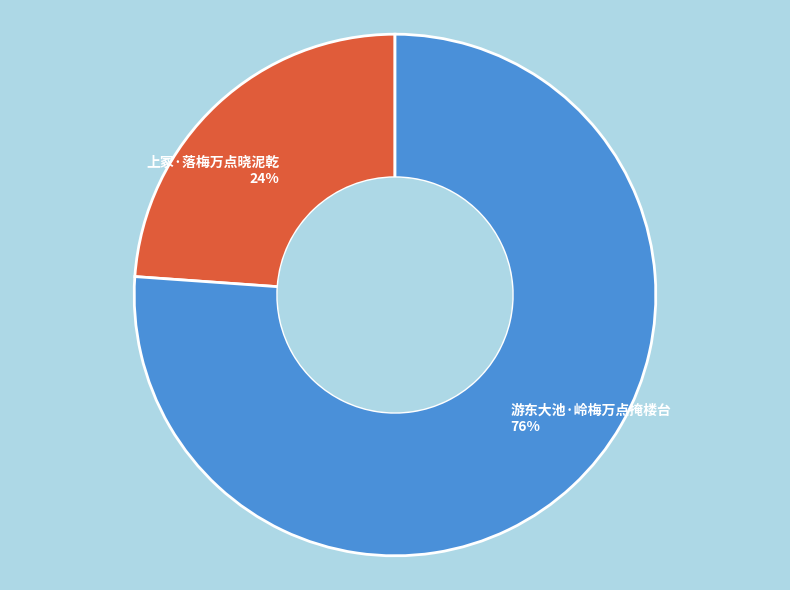

How many segments does this pie chart have?

2